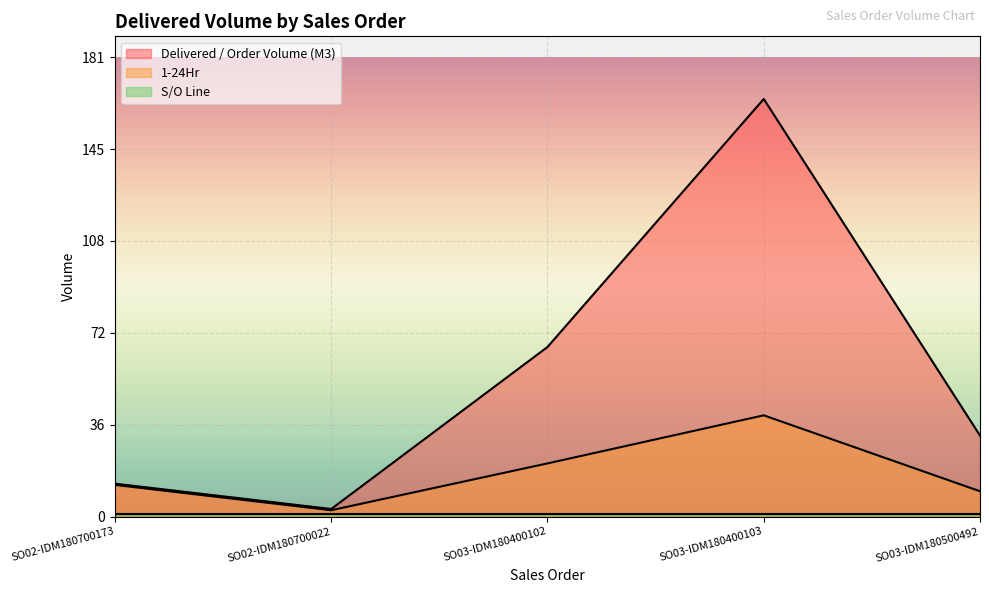

Reading right to left, extract all data points from this chart.

Delivered / Order Volume (M3): SO03-IDM180500492=32.0	SO03-IDM180400103=165.0	SO03-IDM180400102=67.0	SO02-IDM180700022=3.0	SO02-IDM180700173=13.0
1-24Hr: SO03-IDM180500492=10.0	SO03-IDM180400103=40.0	SO03-IDM180400102=21.0	SO02-IDM180700022=2.5	SO02-IDM180700173=12.5